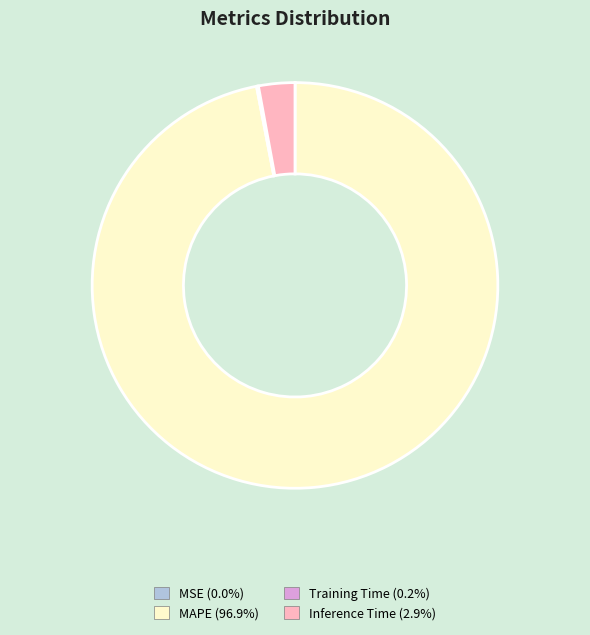

Is there a majority slice in this chart?

Yes